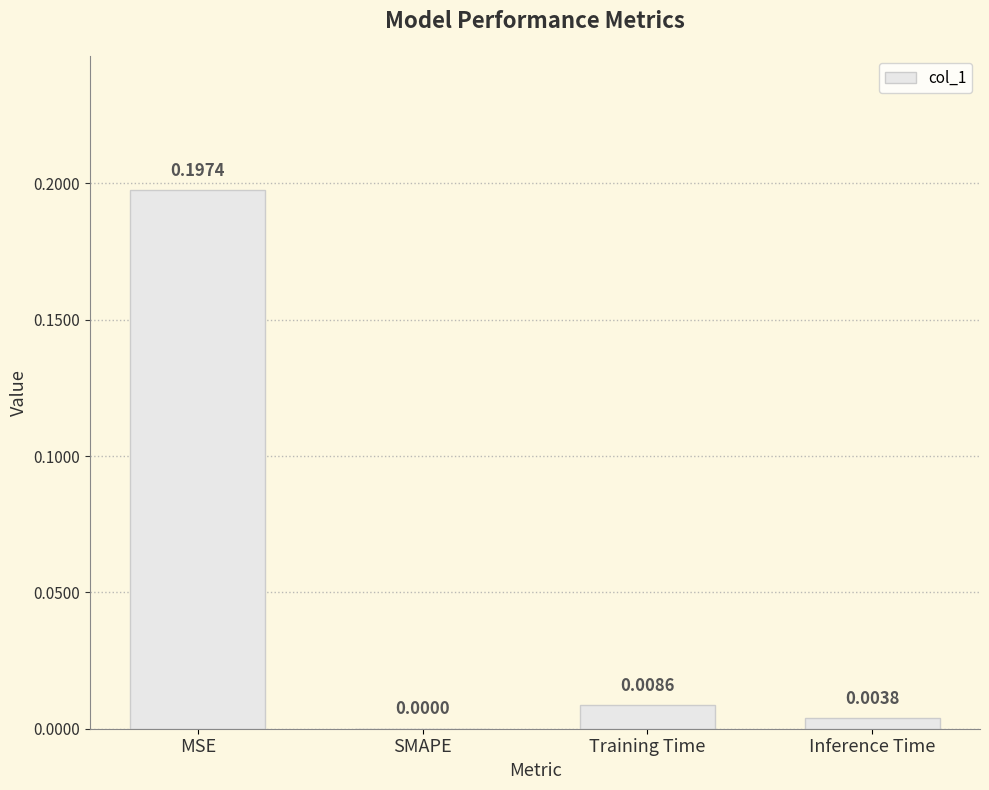

At which label is the value closest to 0?

SMAPE